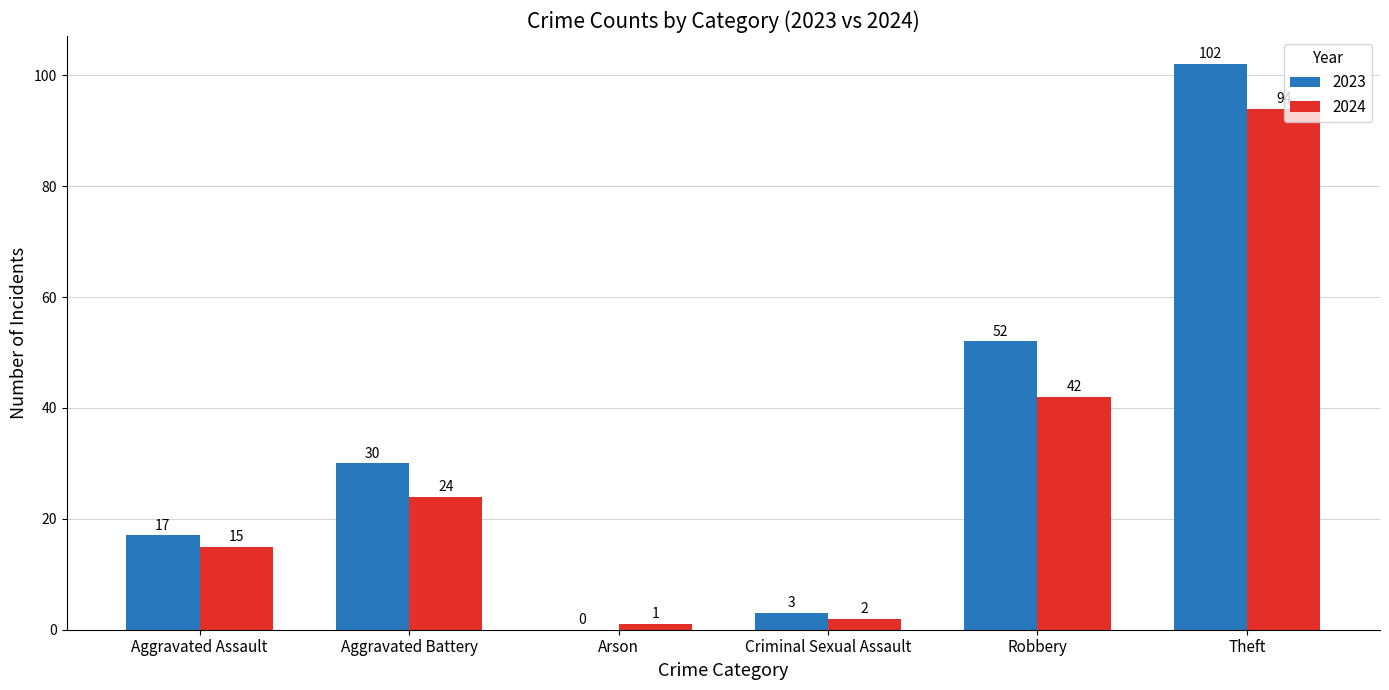

What is the sum of all 2023 values?

204